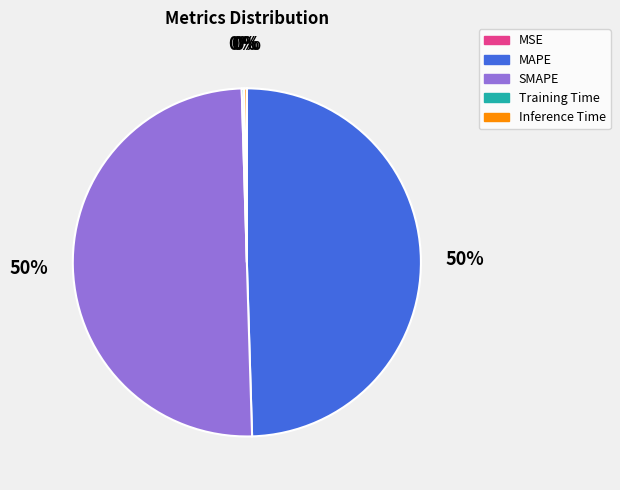

To the nearest percent, what is the average slice percentage?

20%